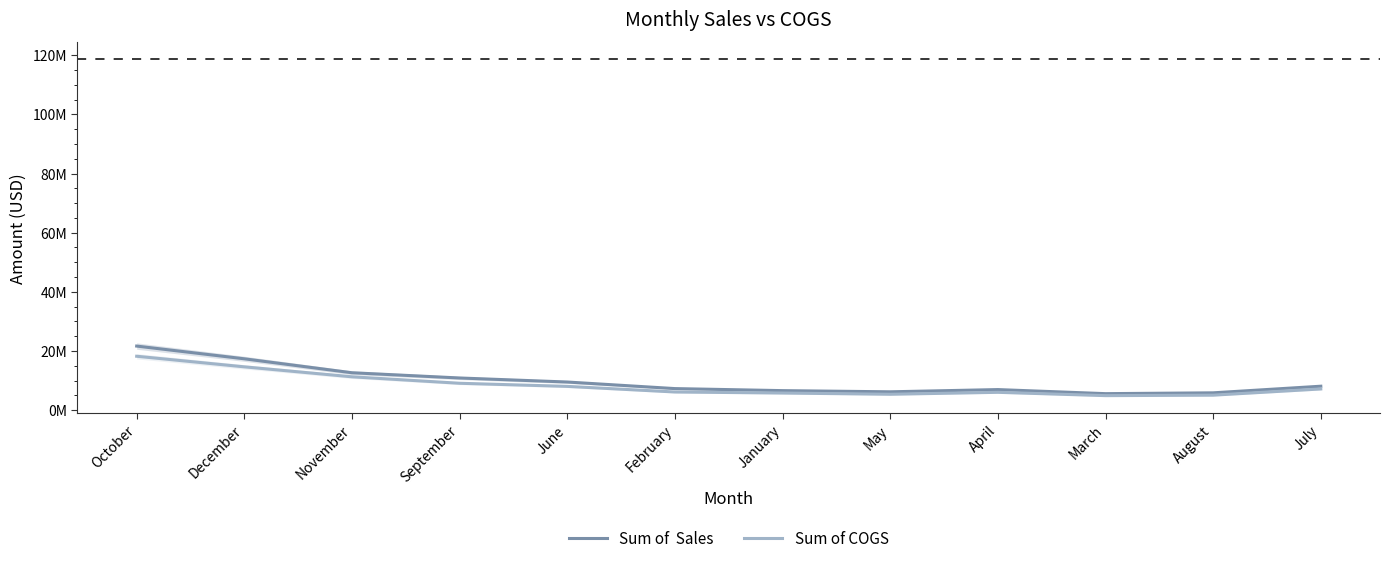

What is the average value of the Sum of COGS series?

8486054.0